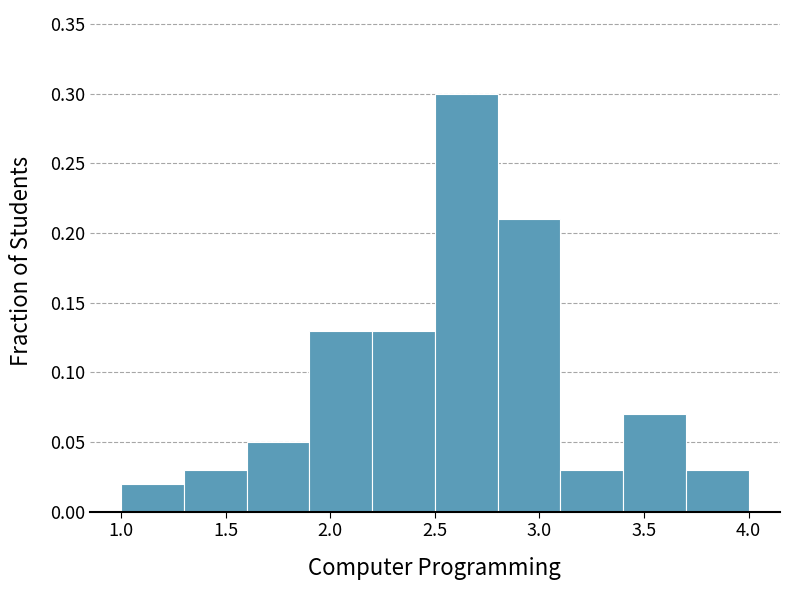

Reading left to right, transcribe this chart: for each bar, give the range it covers on the x-axis and its height. The values are not printed on the chart, so give them approximately, as read against the axis.

1.0 to 1.3: 0.02
1.3 to 1.6: 0.03
1.6 to 1.9: 0.05
1.9 to 2.2: 0.13
2.2 to 2.5: 0.13
2.5 to 2.8: 0.30
2.8 to 3.1: 0.21
3.1 to 3.4: 0.03
3.4 to 3.7: 0.07
3.7 to 4.0: 0.03